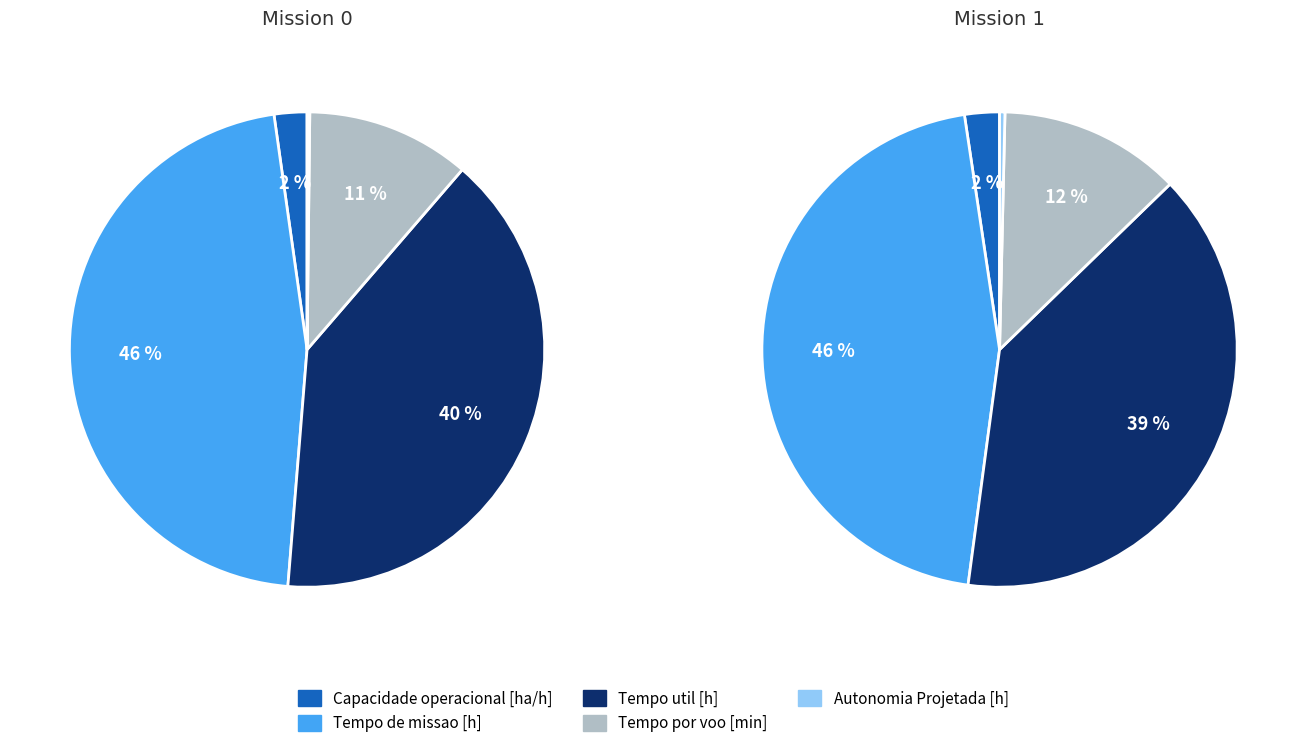

The Tempo por voo [min] slice represents 11% of the pie. True or false?

True